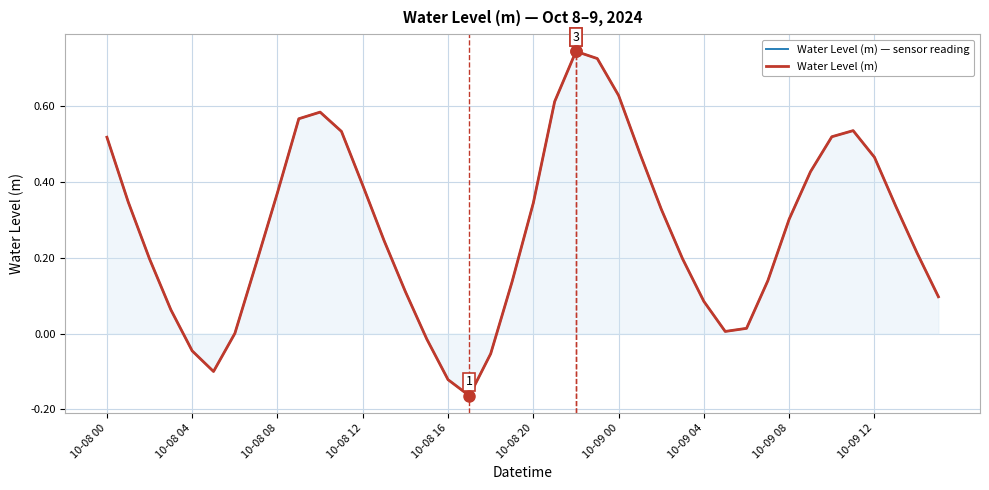

What position from the left is 35?

36